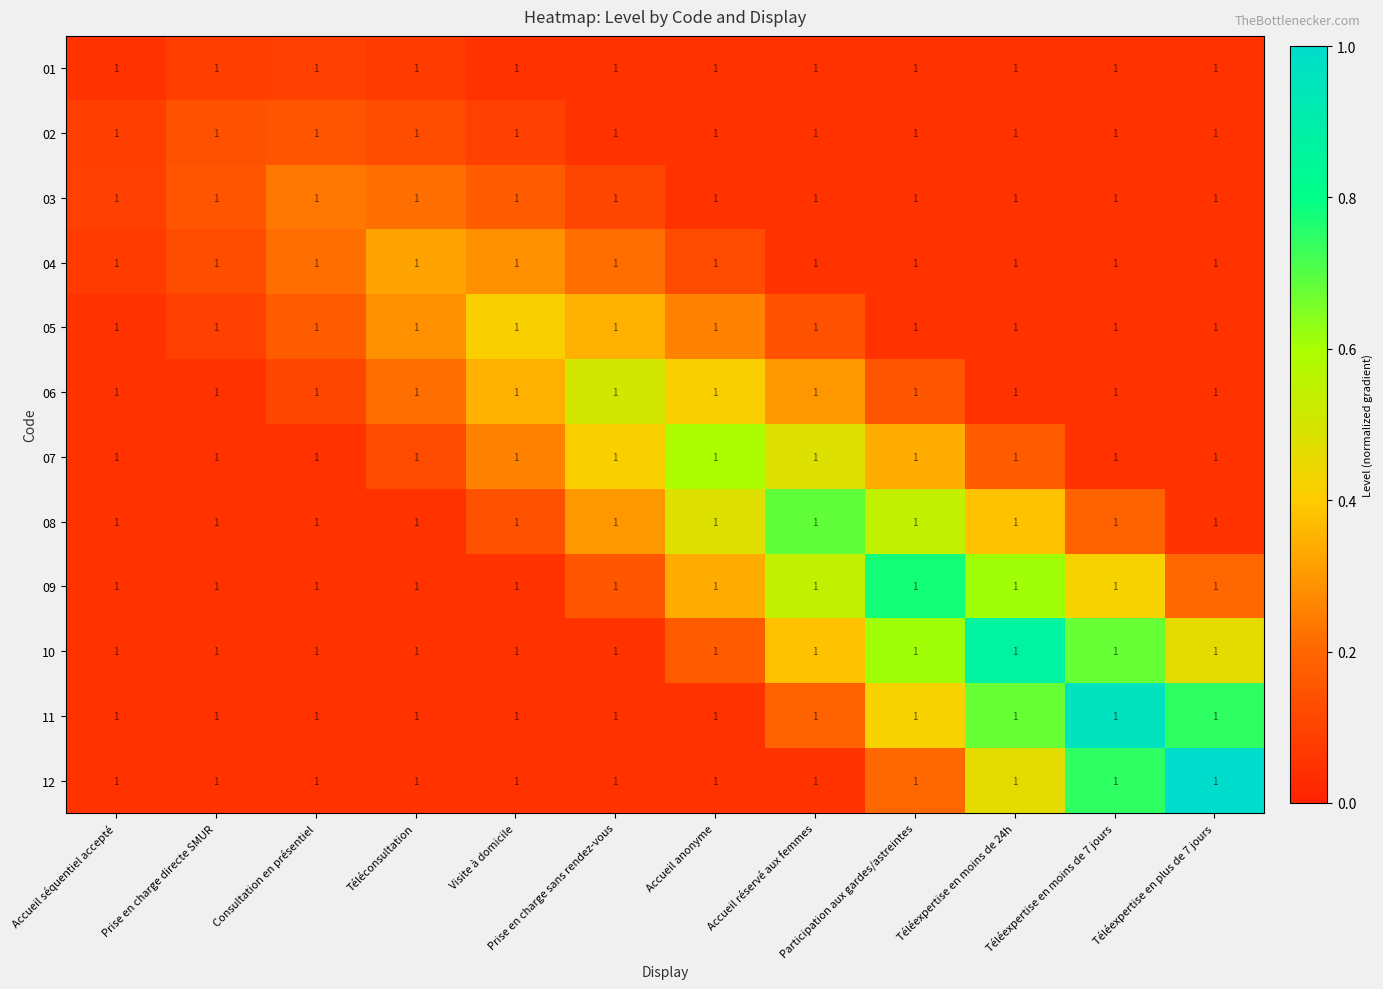

What is the average value of the 08 series?

0.2